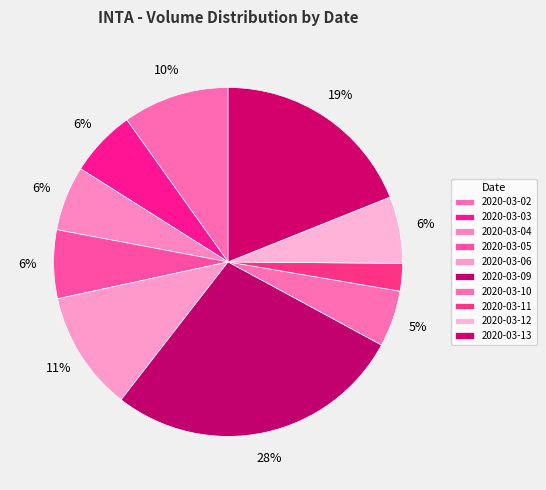

Which category has the smallest portion of the pie?

2020-03-11